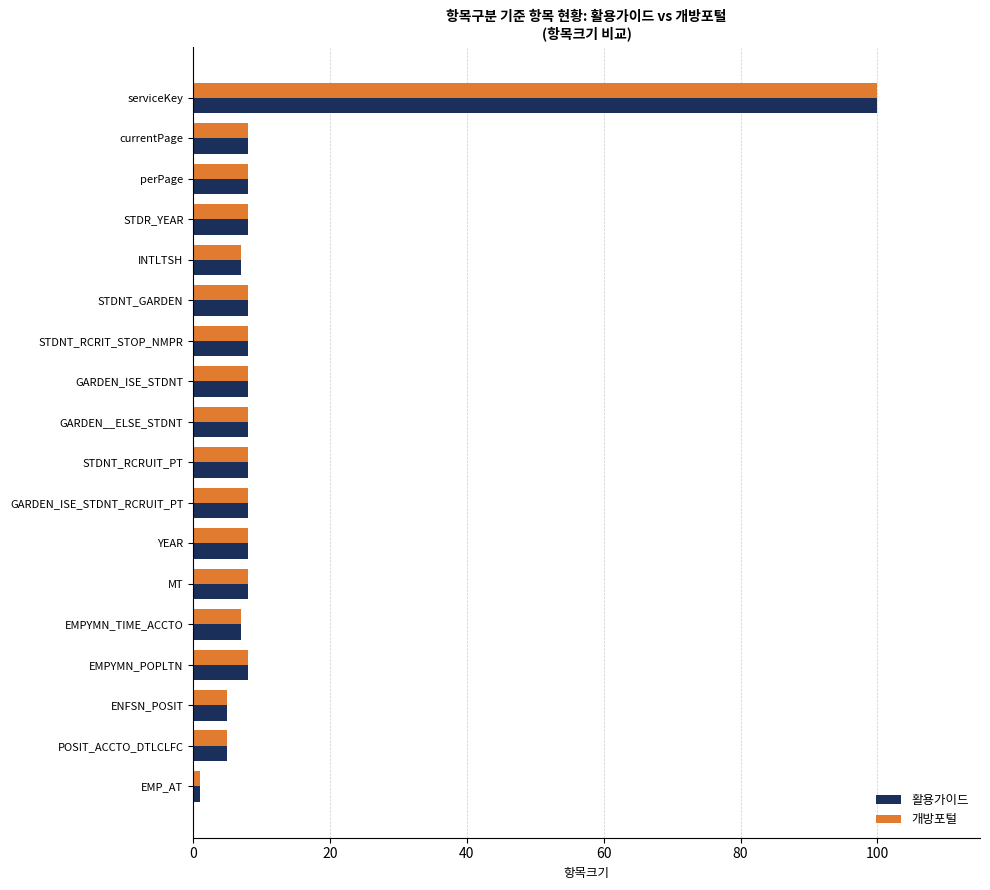

Which category has the lowest value across all series?

EMP_AT